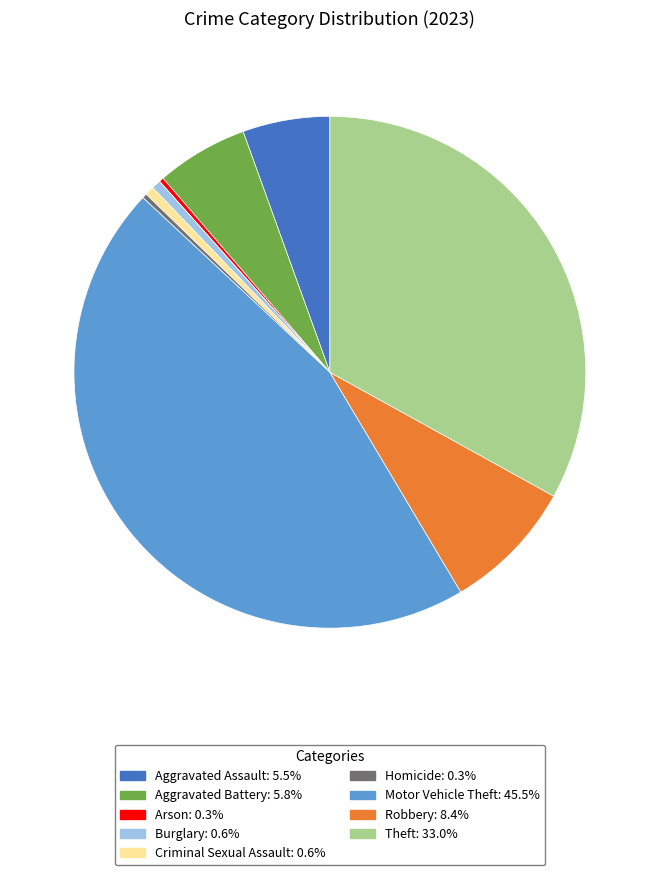

Does any single category account for the majority?

No